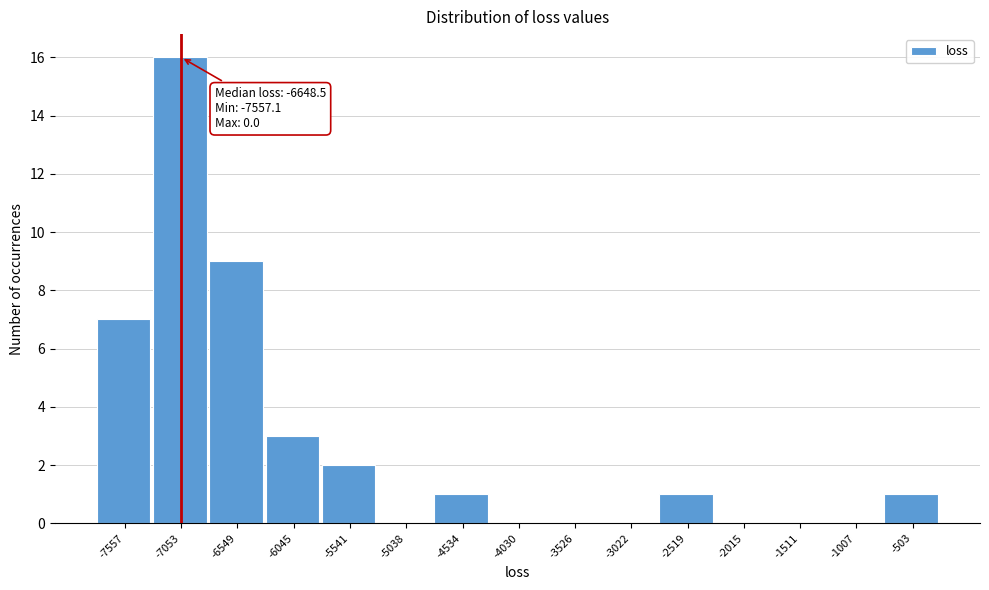

Reading left to right, list all the values displayed in this chart.

-7557=7	-7053=16	-6549=9	-6045=3	-5541=2	-5038=0	-4534=1	-4030=0	-3526=0	-3022=0	-2519=1	-2015=0	-1511=0	-1007=0	-503=1